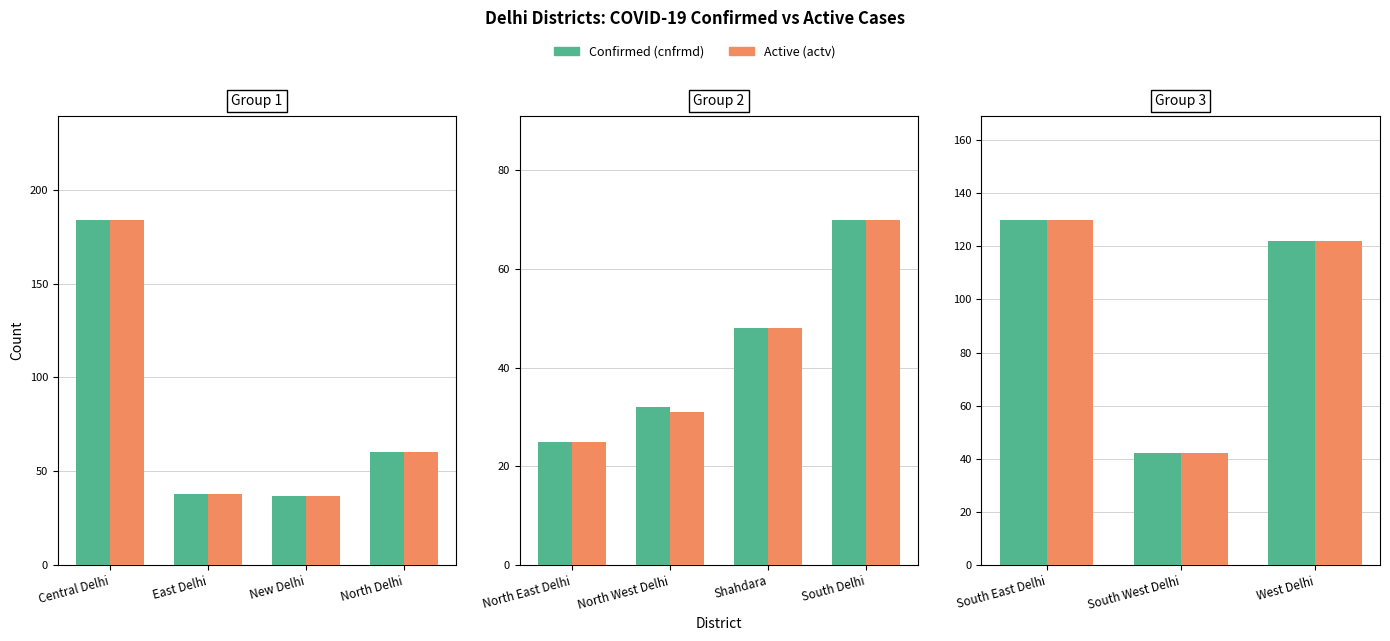

Is the value of actv at South East Delhi greater than the value of cnfrmd at West Delhi?

Yes